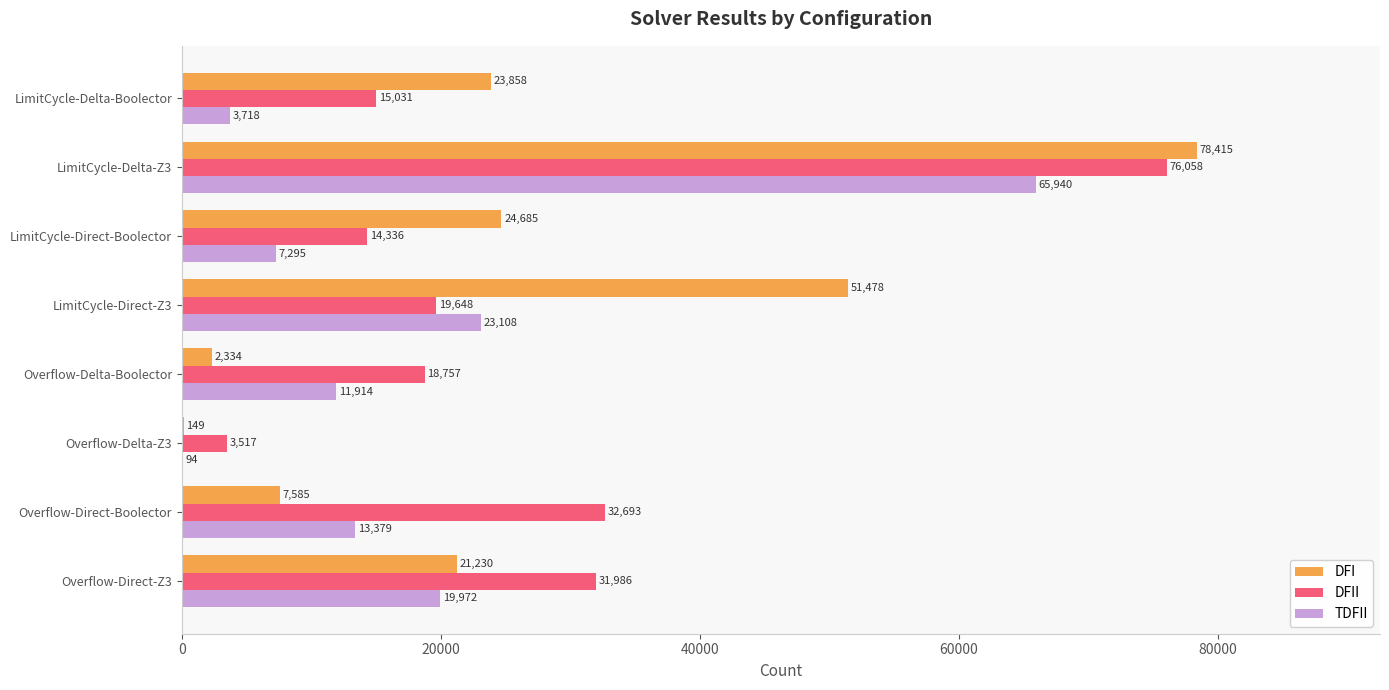

What value does the TDFII series have at LimitCycle-Delta-Boolector, to the nearest 100?

3700